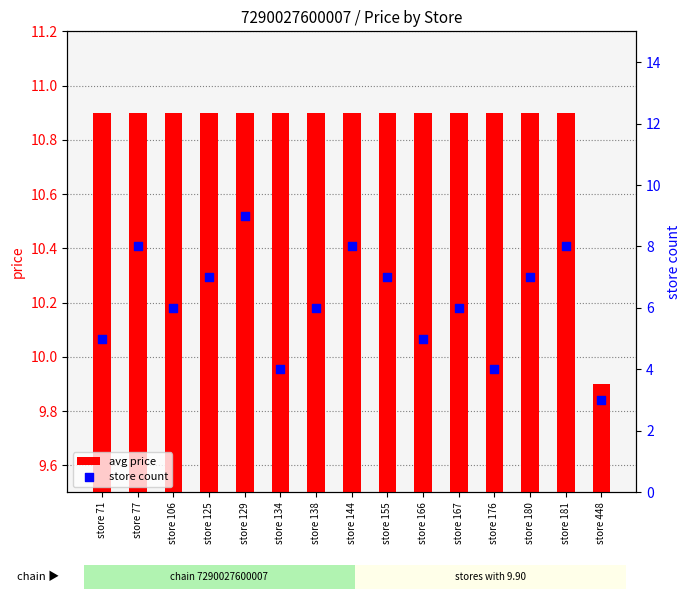

What is the total value across all series at store 129?

19.9